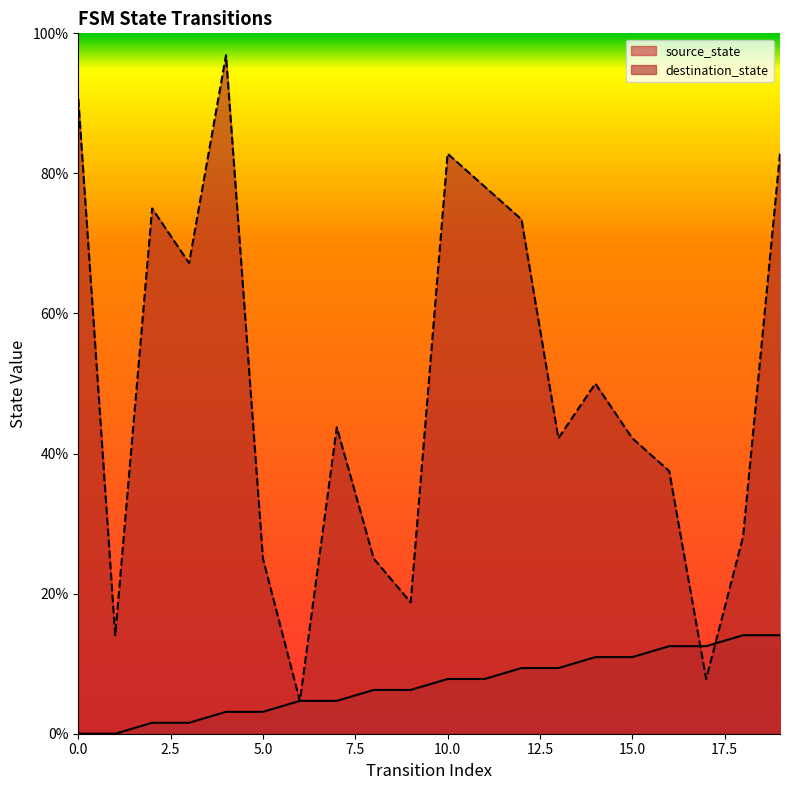

True or false: source_state has more than 1 interior local peaks.

False